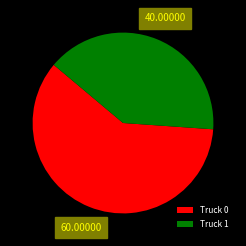

What is the ratio of the value at Truck 0 to the value at Truck 1?

1.5